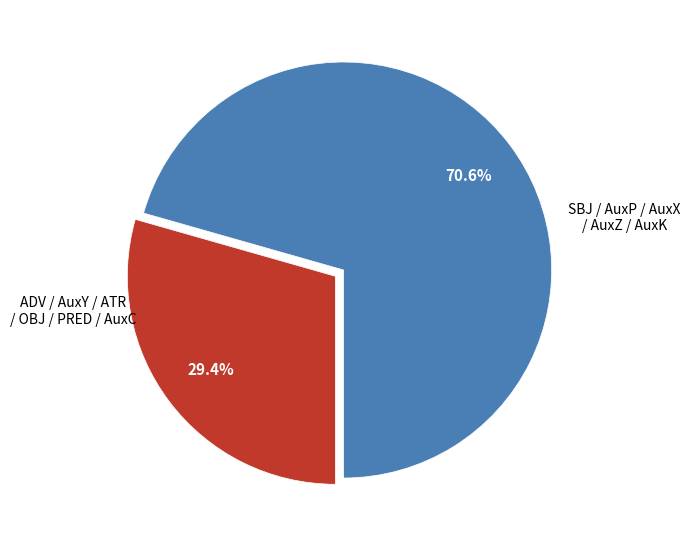

Is there any slice that represents more than half of the pie?

Yes